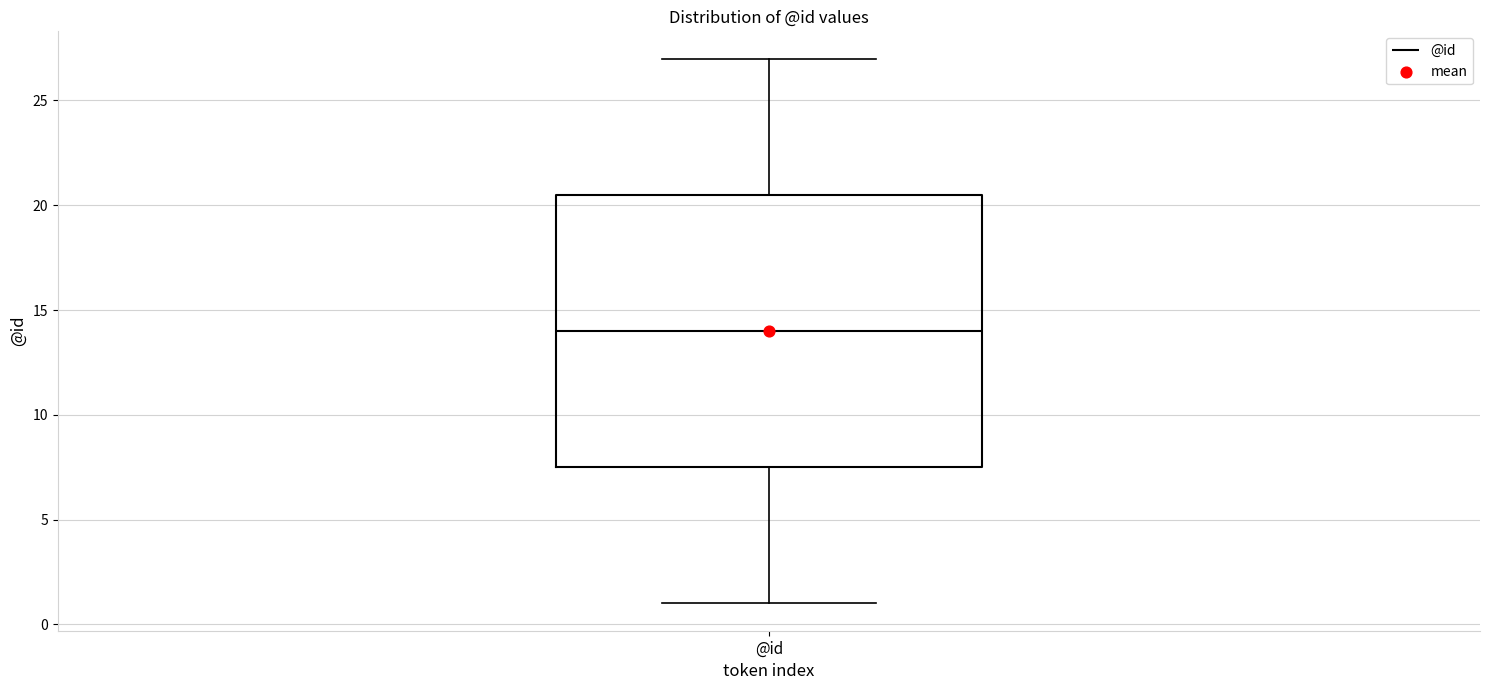

Read this box plot against the y-axis: the position of the median line, the range covered by the box, and the ends of both whiskers. The values are not printed on the chart, so give them approximately, as read against the axis.

median 14.0, box 7.5 to 20.5, whiskers 1.0 to 27.0